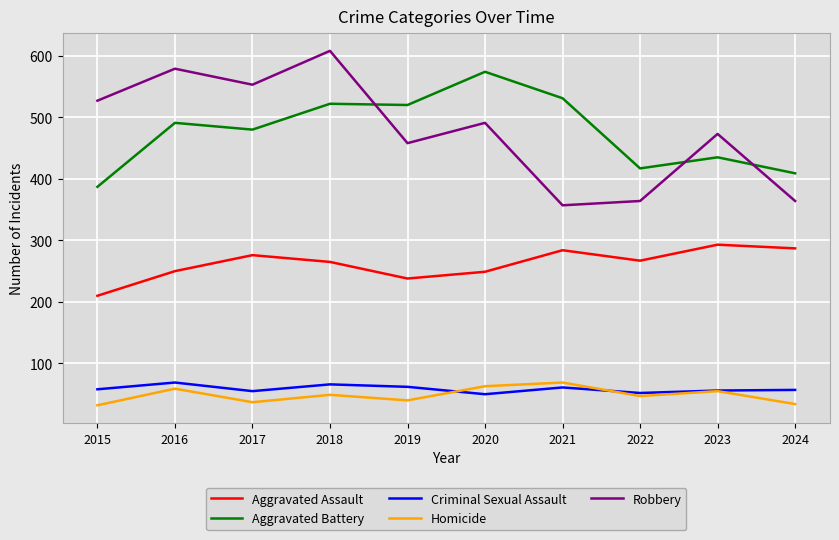

At how many categories does at least one series exceed 332?

10